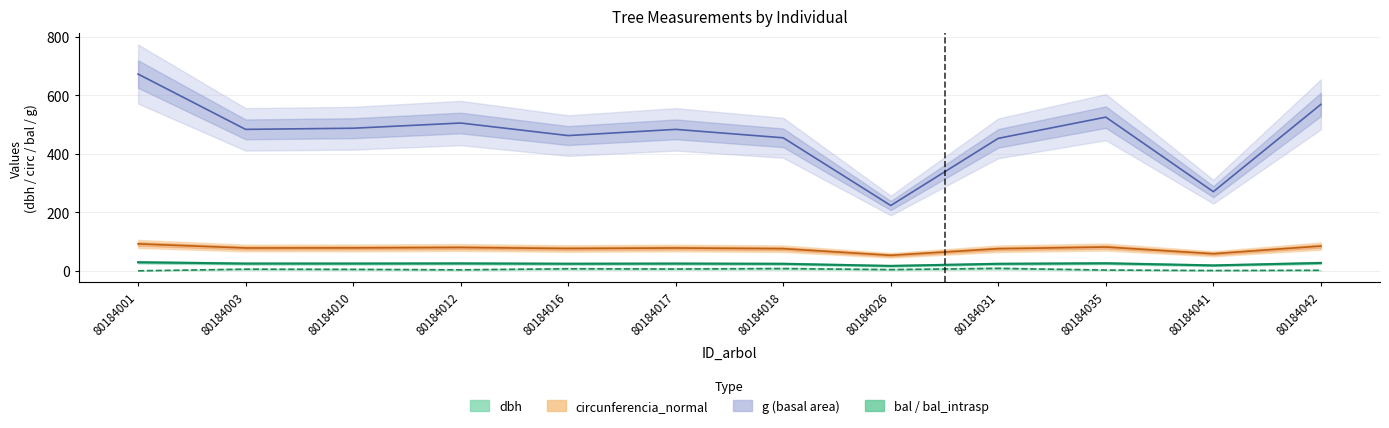

What is the value of the bal point at the 12th from the left?

1.8